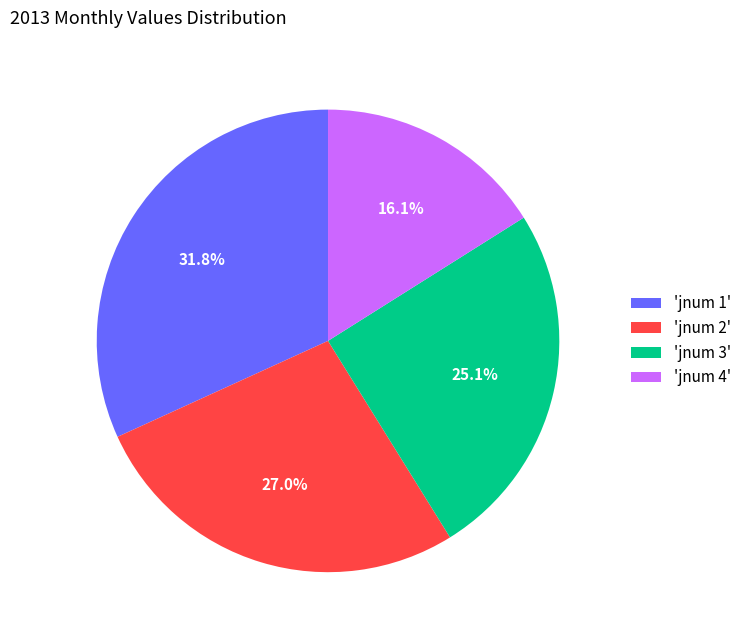

Rank the categories by value from lowest to highest.

'jnum 4', 'jnum 3', 'jnum 2', 'jnum 1'